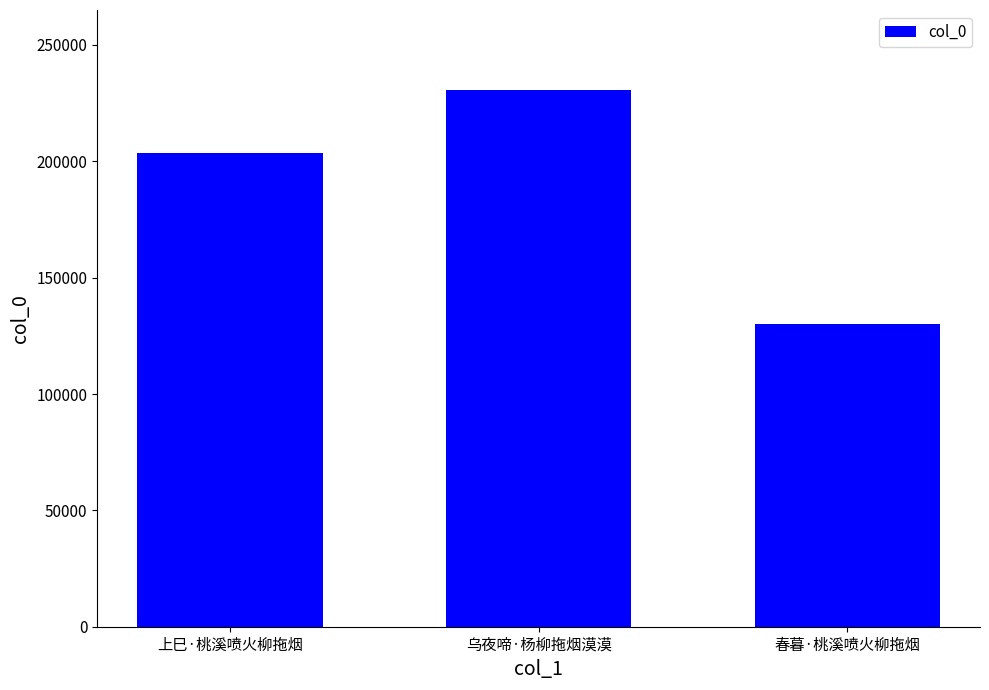

True or false: the data shows 203483 at 上巳·桃溪喷火柳拖烟.

True